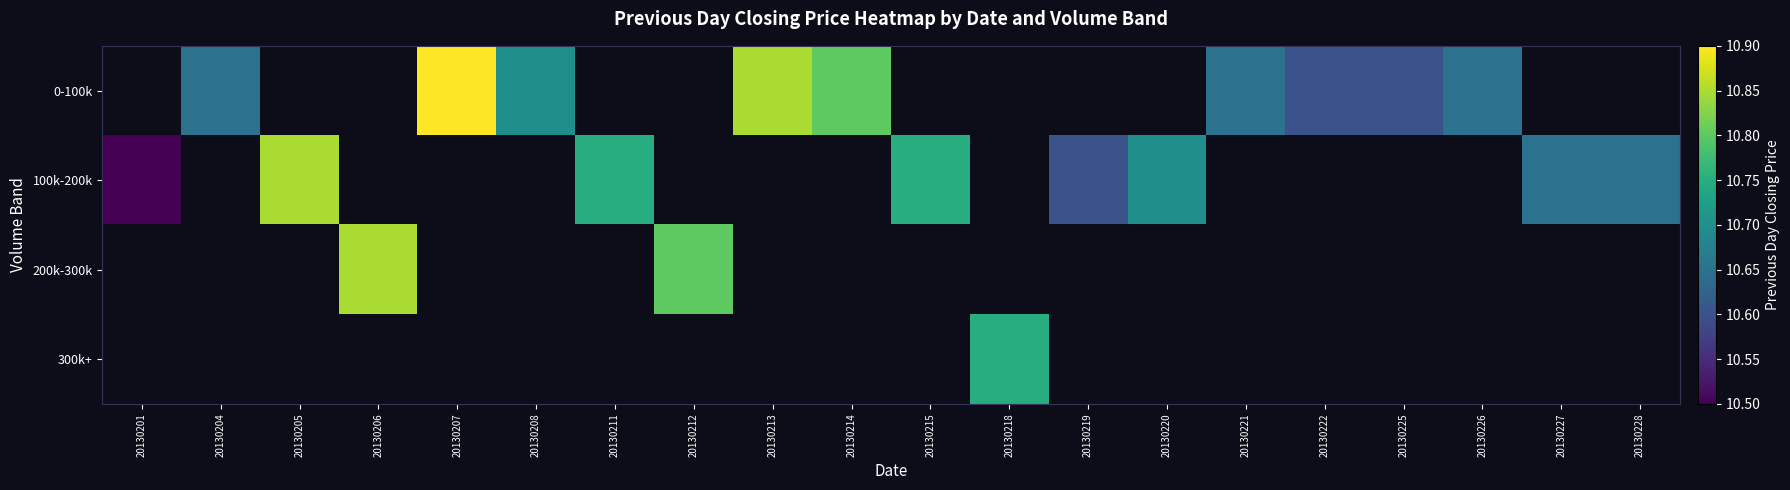

Which has a higher value, 20130220 or 20130214?

20130214